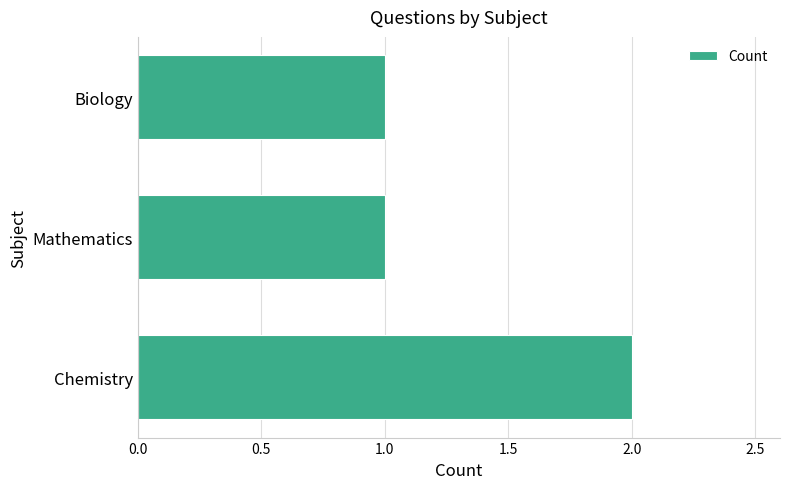

Reading bottom to top, transcribe all the data shown in this chart.

2	1	1